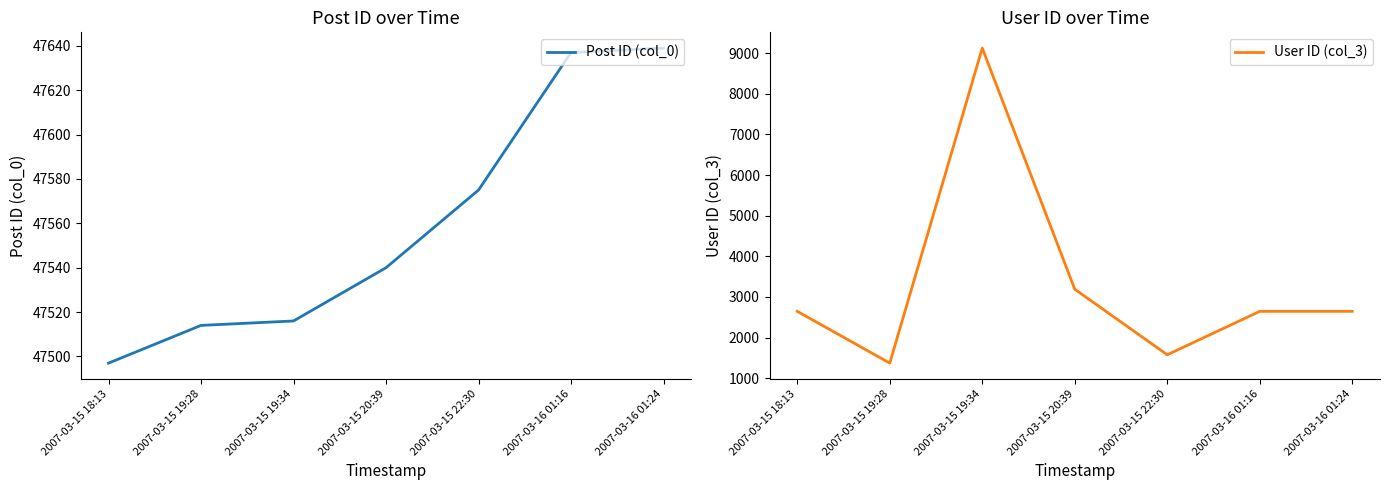

At which category is the sum across all series the highest?

2007-03-15 19:34